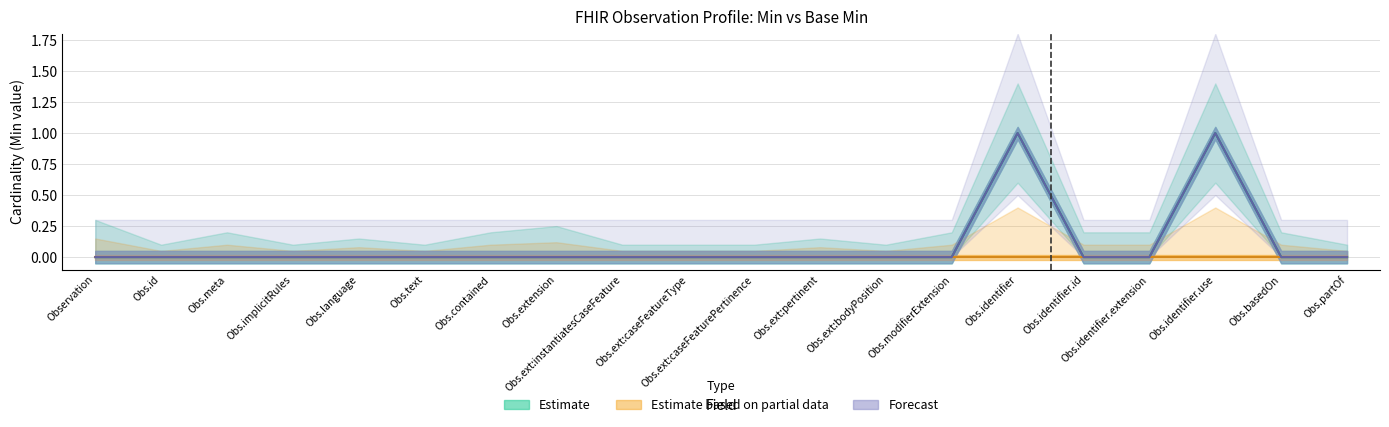

Is it true that the value at Obs.identifier is 1?

True